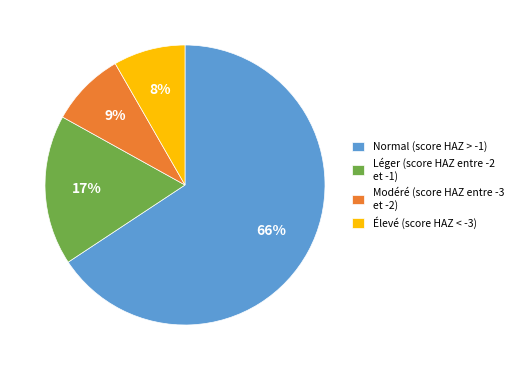

Is there any slice that represents more than half of the pie?

Yes